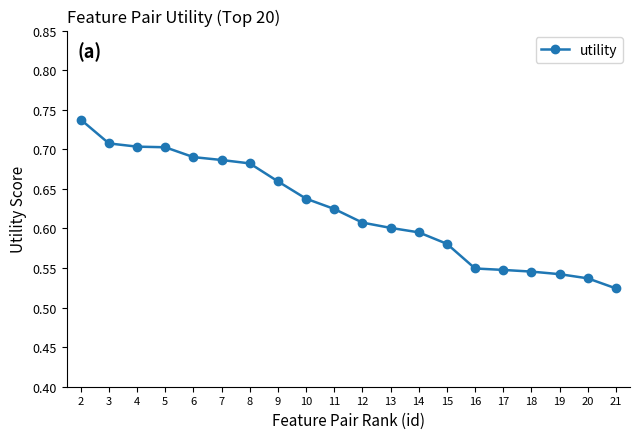

Between 6 and 21, which is larger?

6